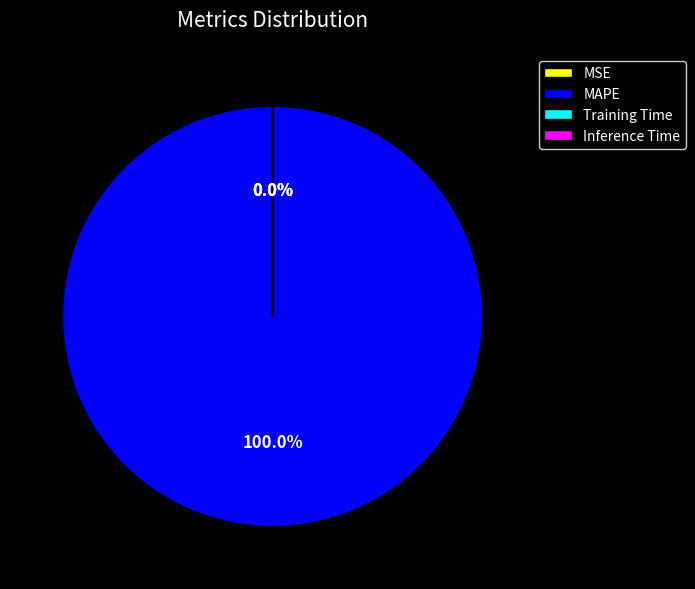

Does any single category account for the majority?

Yes